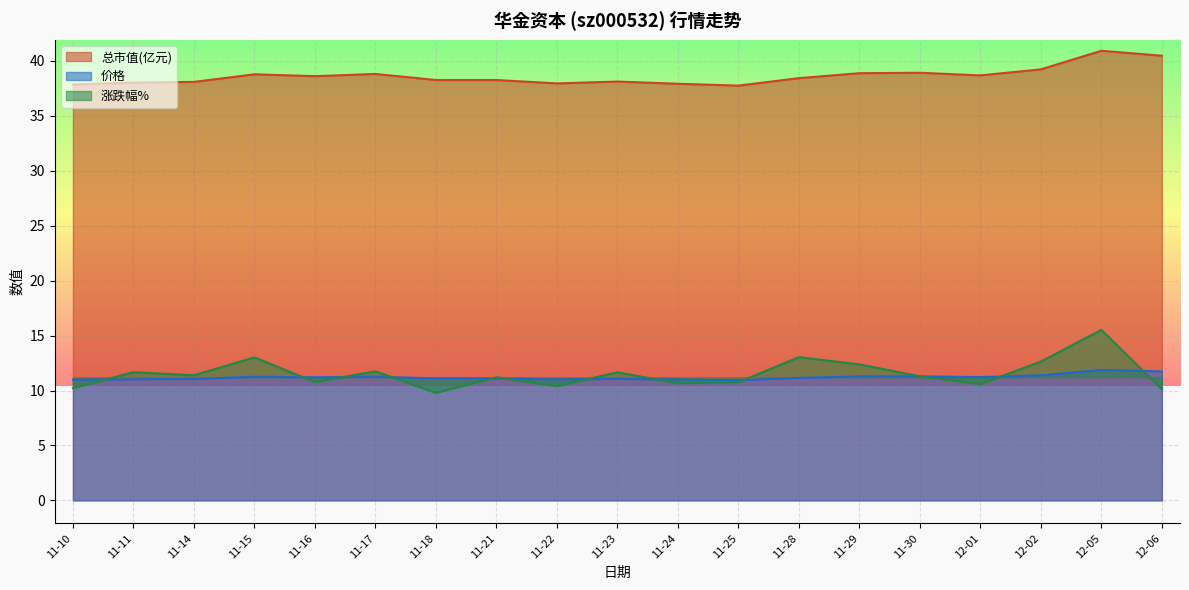

The value of 涨跌幅% at 11-10 is 10.2. True or false?

True